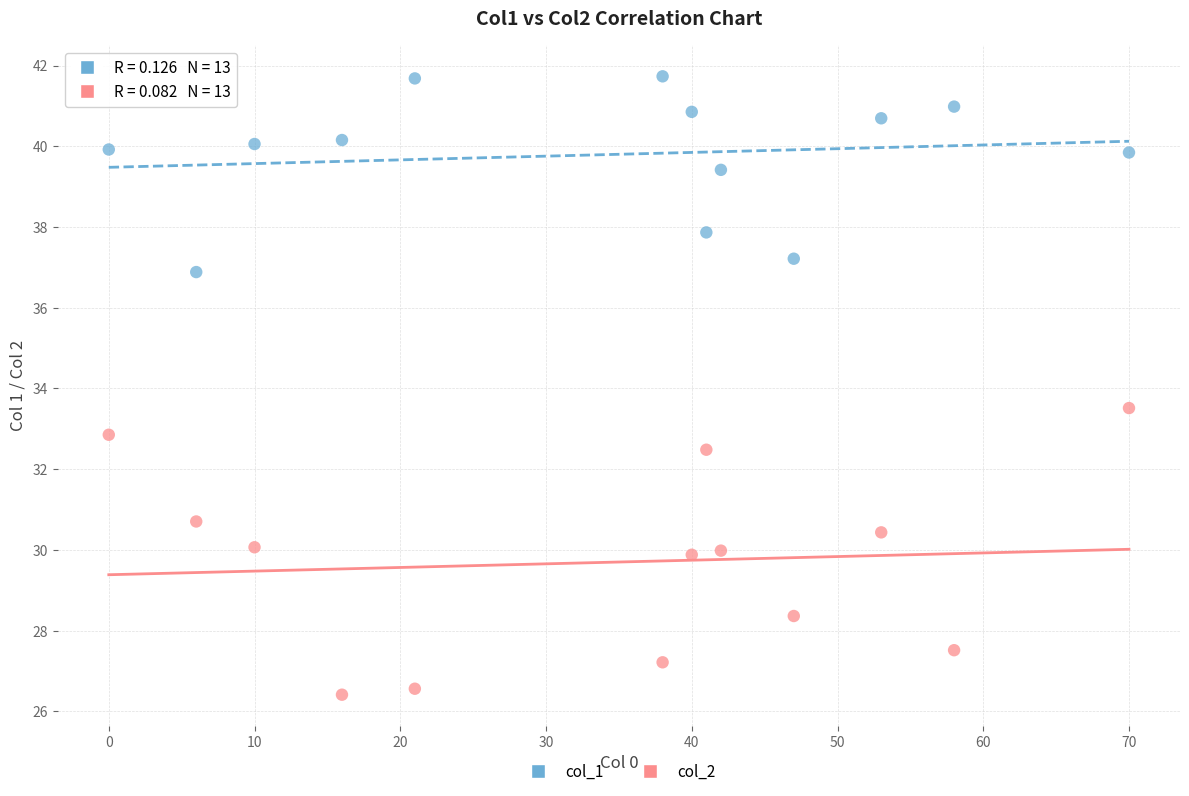

Across all series, what Y value is closest to 34?

33.5